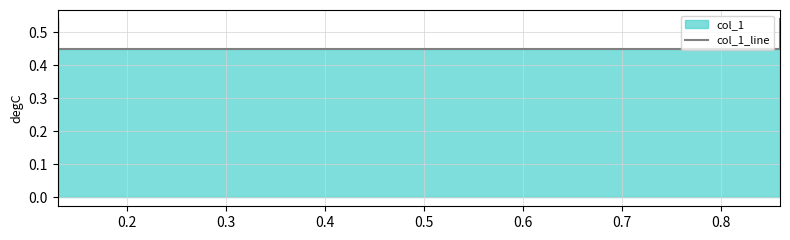

True or false: the data has more than 1 interior local peaks.

False